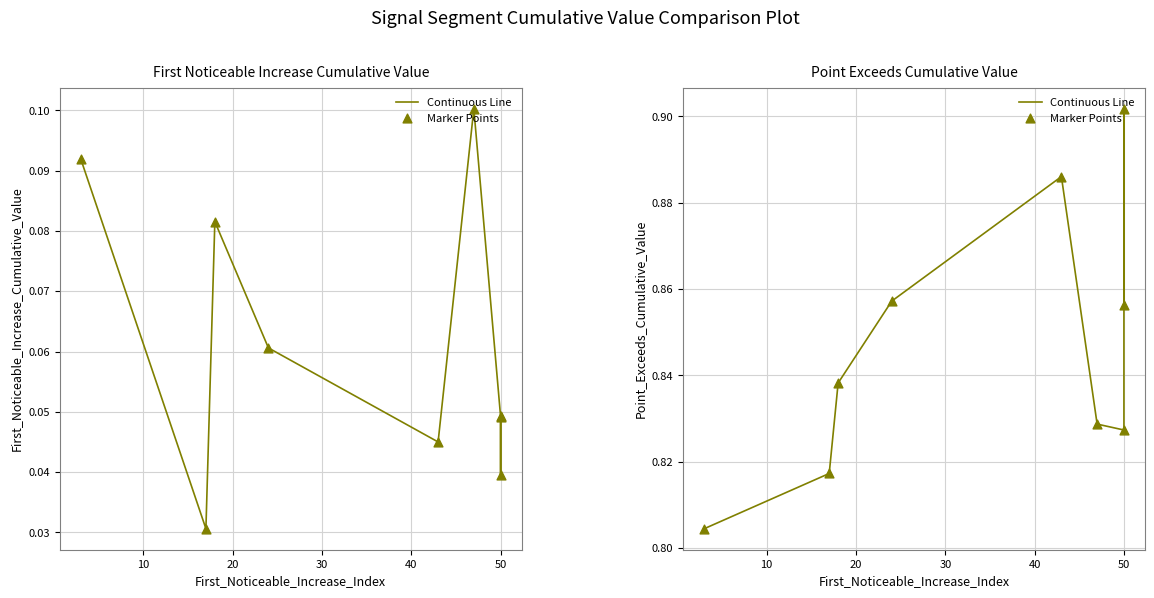

Is the value of Marker Points at 50 greater than the value of Continuous Line at 50?

No